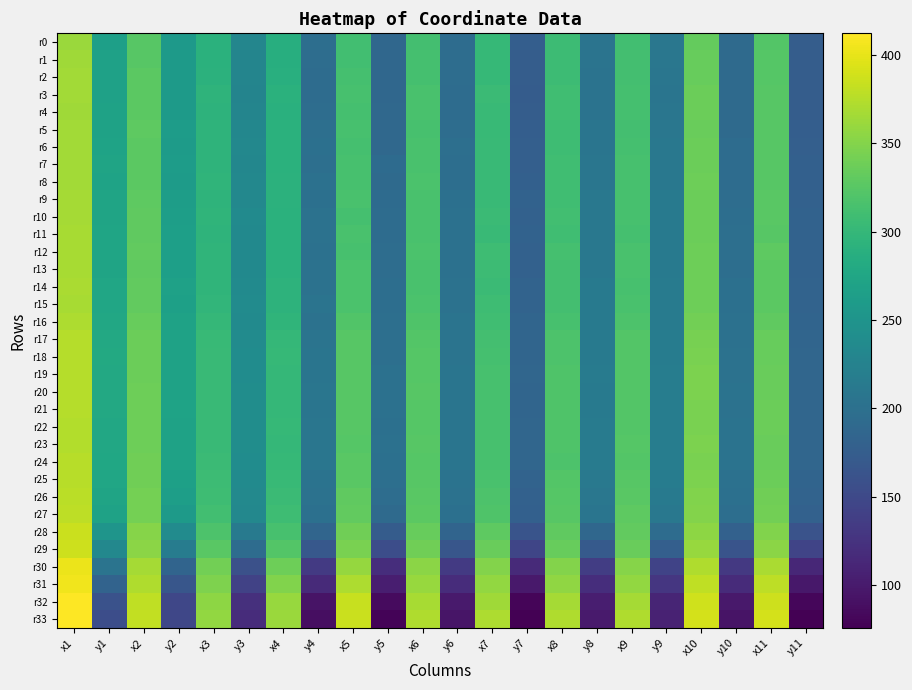

Reading left to right, list all the values displayed in this chart.

r0: x1=362.1	y1=266.3	x2=325.3	y2=258.2	x3=291.0	y3=230.0	x4=286.4	y4=197.7	x5=310.4	y5=188.1	x6=311.9	y6=195.3	x7=301.2	y7=176.3	x8=305.8	y8=205.8	x9=309.8	y9=208.8	x10=332.9	y10=192.5	x11=322.2	y11=174.4
r1: x1=364.1	y1=268.4	x2=325.4	y2=259.2	x3=291.1	y3=228.6	x4=287.3	y4=195.8	x5=310.9	y5=188.1	x6=312.8	y6=195.4	x7=300.5	y7=175.5	x8=306.1	y8=205.0	x9=311.1	y9=209.1	x10=334.1	y10=191.6	x11=322.8	y11=175.5
r2: x1=365.6	y1=268.5	x2=326.9	y2=258.9	x3=292.4	y3=228.3	x4=288.2	y4=195.1	x5=313.4	y5=188.3	x6=312.4	y6=195.4	x7=300.5	y7=174.8	x8=306.2	y8=204.3	x9=311.0	y9=207.8	x10=333.9	y10=191.5	x11=322.9	y11=175.1
r3: x1=365.4	y1=268.8	x2=327.5	y2=258.7	x3=294.0	y3=228.1	x4=290.0	y4=195.1	x5=314.2	y5=187.7	x6=315.0	y6=194.2	x7=304.9	y7=173.2	x8=309.5	y8=203.6	x9=313.5	y9=207.1	x10=336.2	y10=191.5	x11=325.2	y11=174.4
r4: x1=364.6	y1=269.9	x2=327.0	y2=258.9	x3=293.8	y3=228.9	x4=289.6	y4=196.4	x5=313.4	y5=189.1	x6=316.0	y6=195.1	x7=304.4	y7=174.9	x8=308.5	y8=204.1	x9=313.4	y9=208.2	x10=336.7	y10=192.1	x11=325.1	y11=175.6
r5: x1=366.0	y1=270.2	x2=328.4	y2=261.5	x3=294.3	y3=231.2	x4=290.3	y4=198.2	x5=314.4	y5=189.1	x6=314.2	y6=196.1	x7=302.4	y7=176.4	x8=307.3	y8=206.1	x9=312.0	y9=209.3	x10=335.6	y10=192.6	x11=324.6	y11=176.6
r6: x1=365.0	y1=270.7	x2=327.2	y2=259.9	x3=294.4	y3=232.2	x4=290.3	y4=200.4	x5=313.2	y5=189.7	x6=315.6	y6=198.0	x7=303.8	y7=177.7	x8=307.6	y8=206.2	x9=312.8	y9=211.1	x10=336.2	y10=194.7	x11=324.9	y11=177.6
r7: x1=365.3	y1=272.5	x2=328.0	y2=262.1	x3=294.5	y3=231.5	x4=290.7	y4=198.8	x5=314.9	y5=193.1	x6=315.5	y6=197.8	x7=303.9	y7=178.1	x8=309.0	y8=207.4	x9=313.7	y9=210.8	x10=336.3	y10=194.6	x11=324.9	y11=178.6
r8: x1=364.9	y1=271.3	x2=327.4	y2=260.9	x3=295.2	y3=233.0	x4=291.4	y4=201.1	x5=314.7	y5=191.6	x6=316.9	y6=197.8	x7=304.1	y7=178.3	x8=309.1	y8=207.3	x9=314.7	y9=210.7	x10=337.4	y10=195.1	x11=324.9	y11=179.4
r9: x1=366.7	y1=272.8	x2=328.3	y2=263.3	x3=295.1	y3=233.0	x4=291.5	y4=199.4	x5=315.4	y5=192.9	x6=316.2	y6=200.1	x7=304.3	y7=180.9	x8=309.4	y8=210.2	x9=313.9	y9=212.7	x10=337.1	y10=196.4	x11=326.0	y11=180.4
r10: x1=366.4	y1=272.8	x2=329.8	y2=264.7	x3=296.4	y3=236.1	x4=291.1	y4=202.9	x5=313.6	y5=194.7	x6=315.6	y6=200.6	x7=304.9	y7=180.5	x8=310.3	y8=210.4	x9=314.4	y9=214.0	x10=337.0	y10=197.6	x11=326.3	y11=181.0
r11: x1=367.8	y1=273.5	x2=329.7	y2=265.0	x3=295.2	y3=235.9	x4=291.0	y4=202.7	x5=314.9	y5=194.4	x6=315.1	y6=201.6	x7=303.3	y7=181.5	x8=308.8	y8=210.9	x9=313.3	y9=214.3	x10=336.5	y10=198.3	x11=325.2	y11=181.4
r12: x1=368.1	y1=273.2	x2=331.0	y2=265.1	x3=295.8	y3=234.8	x4=290.7	y4=201.5	x5=314.7	y5=195.7	x6=316.2	y6=200.7	x7=307.4	y7=179.7	x8=312.4	y8=209.9	x9=315.3	y9=213.5	x10=337.9	y10=198.1	x11=328.3	y11=180.9
r13: x1=367.8	y1=272.6	x2=330.5	y2=265.5	x3=296.0	y3=235.5	x4=292.1	y4=201.9	x5=316.5	y5=196.2	x6=316.0	y6=200.9	x7=306.9	y7=180.6	x8=311.8	y8=210.4	x9=315.0	y9=213.5	x10=337.3	y10=197.7	x11=327.7	y11=181.4
r14: x1=368.9	y1=275.4	x2=331.0	y2=267.7	x3=296.3	y3=236.4	x4=293.1	y4=202.9	x5=317.2	y5=197.9	x6=315.9	y6=203.0	x7=305.4	y7=183.1	x8=311.4	y8=213.2	x9=314.4	y9=215.2	x10=337.4	y10=199.3	x11=327.1	y11=182.8
r15: x1=368.6	y1=274.8	x2=331.1	y2=266.8	x3=297.3	y3=237.9	x4=293.3	y4=204.7	x5=317.3	y5=197.9	x6=317.1	y6=203.1	x7=307.2	y7=182.6	x8=312.2	y8=212.4	x9=315.9	y9=216.0	x10=338.5	y10=200.4	x11=328.0	y11=183.5
r16: x1=371.1	y1=278.0	x2=334.0	y2=269.0	x3=299.6	y3=236.7	x4=296.4	y4=203.1	x5=321.2	y5=198.1	x6=319.0	y6=204.7	x7=308.8	y7=184.9	x8=314.8	y8=214.2	x9=318.5	y9=216.1	x10=340.6	y10=200.9	x11=330.5	y11=184.2
r17: x1=374.4	y1=278.3	x2=337.1	y2=269.1	x3=303.0	y3=238.2	x4=299.5	y4=205.0	x5=324.3	y5=198.9	x6=322.0	y6=205.0	x7=312.0	y7=184.9	x8=318.0	y8=214.6	x9=321.9	y9=216.7	x10=343.8	y10=201.7	x11=333.9	y11=185.2
r18: x1=374.6	y1=279.6	x2=336.7	y2=269.5	x3=303.7	y3=239.5	x4=300.6	y4=206.5	x5=324.5	y5=199.2	x6=323.2	y6=205.3	x7=313.2	y7=185.1	x8=318.7	y8=214.6	x9=322.1	y9=217.1	x10=344.9	y10=202.5	x11=334.6	y11=186.3
r19: x1=374.1	y1=279.2	x2=337.0	y2=269.1	x3=303.8	y3=239.6	x4=300.4	y4=206.8	x5=325.0	y5=200.6	x6=324.0	y6=205.9	x7=314.6	y7=186.4	x8=319.3	y8=215.4	x9=322.4	y9=217.7	x10=345.4	y10=202.8	x11=335.8	y11=186.9
r20: x1=374.2	y1=278.8	x2=338.1	y2=269.9	x3=303.9	y3=240.2	x4=300.0	y4=208.2	x5=325.0	y5=201.4	x6=324.3	y6=206.8	x7=314.3	y7=186.0	x8=319.2	y8=214.9	x9=322.7	y9=218.0	x10=345.7	y10=203.6	x11=335.7	y11=187.1
r21: x1=374.8	y1=278.8	x2=338.5	y2=271.1	x3=304.3	y3=240.1	x4=300.1	y4=206.9	x5=324.2	y5=201.5	x6=323.1	y6=206.2	x7=314.5	y7=185.6	x8=319.2	y8=214.5	x9=322.2	y9=218.0	x10=344.5	y10=202.9	x11=336.2	y11=187.0
r22: x1=374.0	y1=277.8	x2=337.3	y2=269.2	x3=304.4	y3=240.5	x4=301.0	y4=207.9	x5=325.0	y5=200.1	x6=323.1	y6=206.9	x7=314.6	y7=186.4	x8=319.5	y8=215.6	x9=322.4	y9=218.5	x10=344.6	y10=204.1	x11=336.2	y11=187.2
r23: x1=373.9	y1=278.0	x2=337.9	y2=269.8	x3=304.4	y3=240.6	x4=300.4	y4=207.7	x5=324.0	y5=201.0	x6=324.3	y6=206.6	x7=313.9	y7=186.3	x8=319.4	y8=215.2	x9=323.1	y9=218.6	x10=345.6	y10=203.4	x11=335.3	y11=187.2
r24: x1=375.6	y1=276.7	x2=338.8	y2=269.0	x3=304.8	y3=239.9	x4=301.8	y4=207.3	x5=325.8	y5=200.3	x6=323.0	y6=206.8	x7=313.9	y7=186.6	x8=318.8	y8=215.1	x9=322.1	y9=218.1	x10=344.2	y10=203.4	x11=335.6	y11=187.0
r25: x1=375.7	y1=275.2	x2=339.2	y2=266.3	x3=306.0	y3=236.6	x4=302.2	y4=203.9	x5=326.4	y5=198.3	x6=324.8	y6=203.9	x7=315.9	y7=183.2	x8=321.6	y8=212.3	x9=325.0	y9=216.5	x10=346.3	y10=201.0	x11=336.9	y11=184.4
r26: x1=377.5	y1=272.7	x2=341.3	y2=263.8	x3=308.3	y3=234.7	x4=304.8	y4=202.2	x5=329.6	y5=195.5	x6=326.7	y6=202.5	x7=317.9	y7=180.8	x8=323.0	y8=209.6	x9=326.5	y9=213.7	x10=347.9	y10=199.5	x11=338.8	y11=182.5
r27: x1=378.2	y1=269.7	x2=342.4	y2=259.6	x3=310.8	y3=232.2	x4=307.2	y4=200.2	x5=331.4	y5=191.5	x6=327.9	y6=200.0	x7=319.7	y7=179.3	x8=324.4	y8=207.1	x9=328.4	y9=211.1	x10=349.4	y10=197.3	x11=341.0	y11=179.9
r28: x1=384.6	y1=251.0	x2=350.9	y2=238.2	x3=318.5	y3=213.8	x4=314.3	y4=185.1	x5=338.9	y5=174.0	x6=333.7	y6=183.6	x7=328.5	y7=163.1	x8=329.6	y8=188.3	x9=331.1	y9=194.3	x10=354.5	y10=180.8	x11=348.7	y11=162.4
r29: x1=386.6	y1=233.1	x2=353.8	y2=217.3	x3=325.5	y3=194.5	x4=321.6	y4=168.2	x5=343.9	y5=154.7	x6=339.6	y6=165.2	x7=334.8	y7=146.4	x8=334.4	y8=170.5	x9=335.4	y9=177.9	x10=359.9	y10=163.4	x11=354.3	y11=145.4
r30: x1=401.7	y1=205.2	x2=367.4	y2=184.5	x3=340.2	y3=159.8	x4=338.2	y4=132.9	x5=359.1	y5=120.1	x6=353.3	y6=133.5	x7=349.1	y7=115.7	x8=350.4	y8=137.3	x9=351.2	y9=144.0	x10=372.5	y10=131.5	x11=369.9	y11=113.8
r31: x1=404.7	y1=182.4	x2=372.6	y2=165.6	x3=347.7	y3=142.1	x4=348.8	y4=115.9	x5=371.1	y5=104.1	x6=360.6	y6=118.3	x7=357.3	y7=98.3	x8=356.5	y8=120.0	x9=357.3	y9=128.7	x10=380.3	y10=117.2	x11=378.2	y11=97.9
r32: x1=411.4	y1=160.8	x2=380.3	y2=147.8	x3=355.5	y3=121.8	x4=360.7	y4=93.7	x5=383.9	y5=85.1	x6=368.3	y6=99.5	x7=364.7	y7=80.5	x8=367.1	y8=104.3	x9=367.5	y9=110.1	x10=388.0	y10=99.2	x11=386.1	y11=81.2
r33: x1=412.2	y1=155.5	x2=381.5	y2=147.6	x3=357.1	y3=118.8	x4=362.1	y4=87.6	x5=384.8	y5=79.6	x6=371.7	y6=94.6	x7=370.6	y7=75.7	x8=371.9	y8=99.7	x9=372.6	y9=108.1	x10=391.0	y10=93.5	x11=390.4	y11=76.7